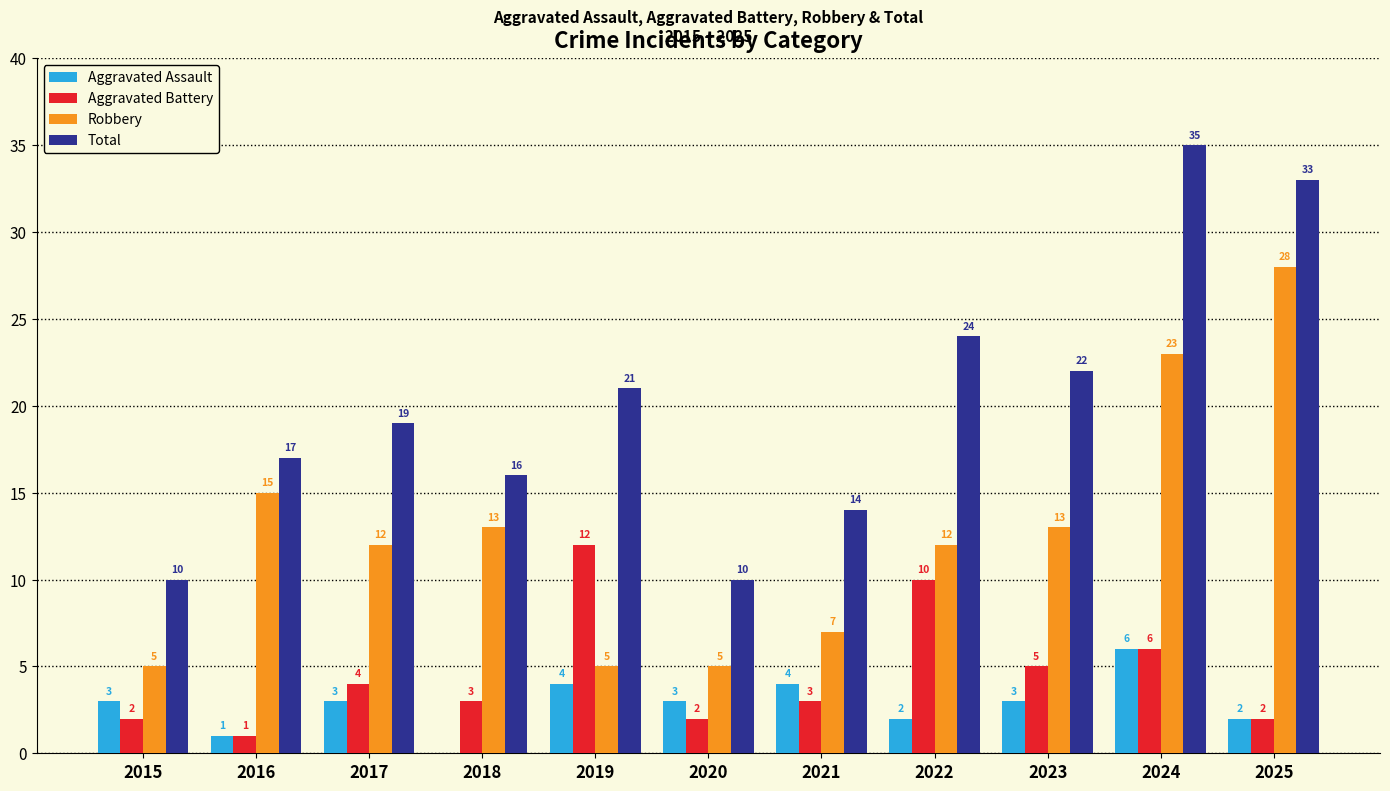

How many data points does each series have?

11